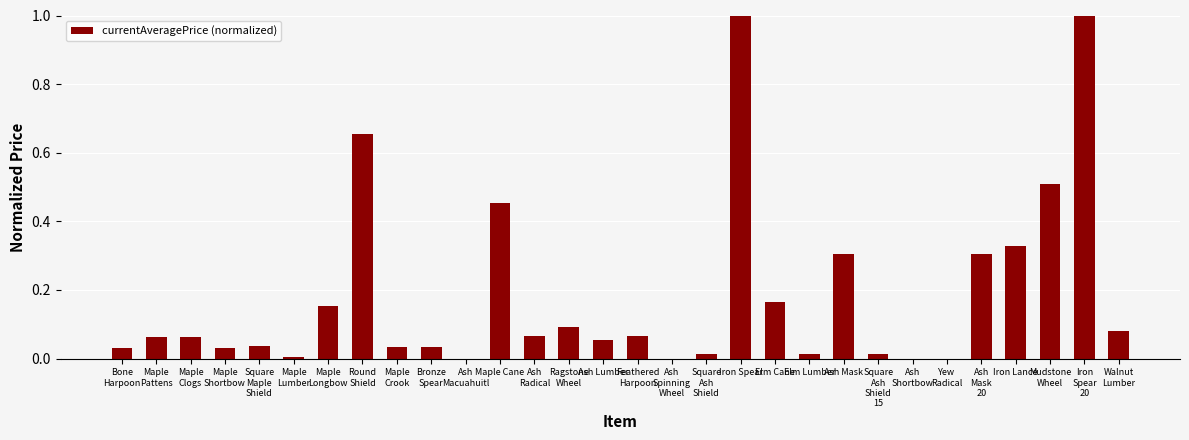

What is the maximum value shown in the chart?

1.0